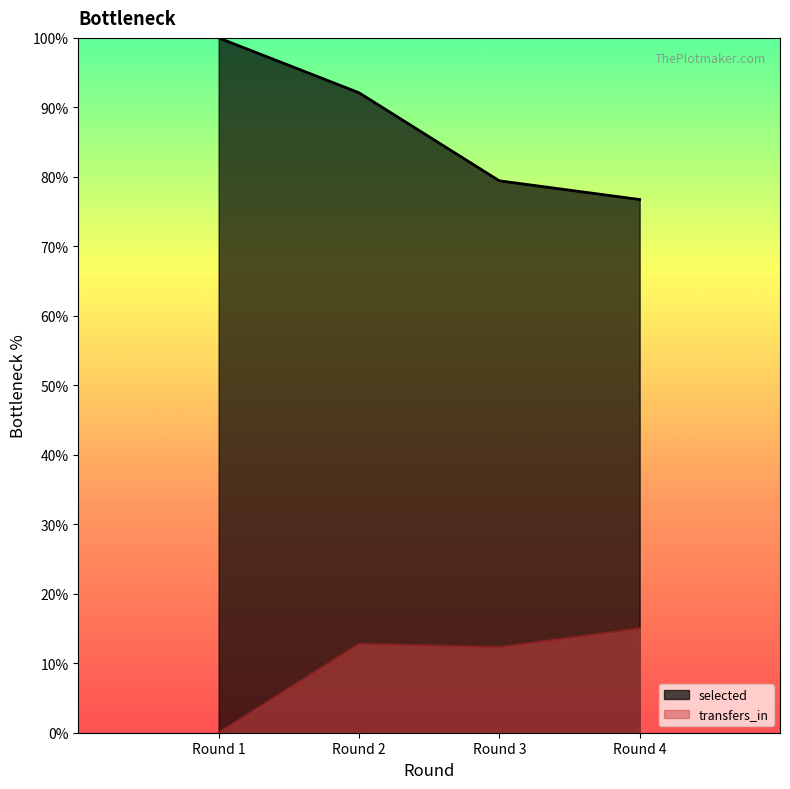

Is it true that transfers_in equals 0.0 at Round 1?

True